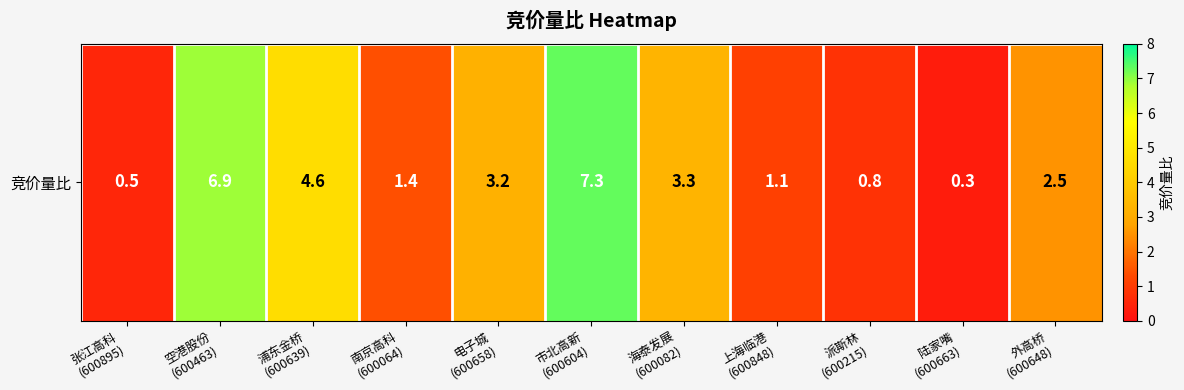

Is it true that the value at 空港股份
(600463) is 11.4?

False